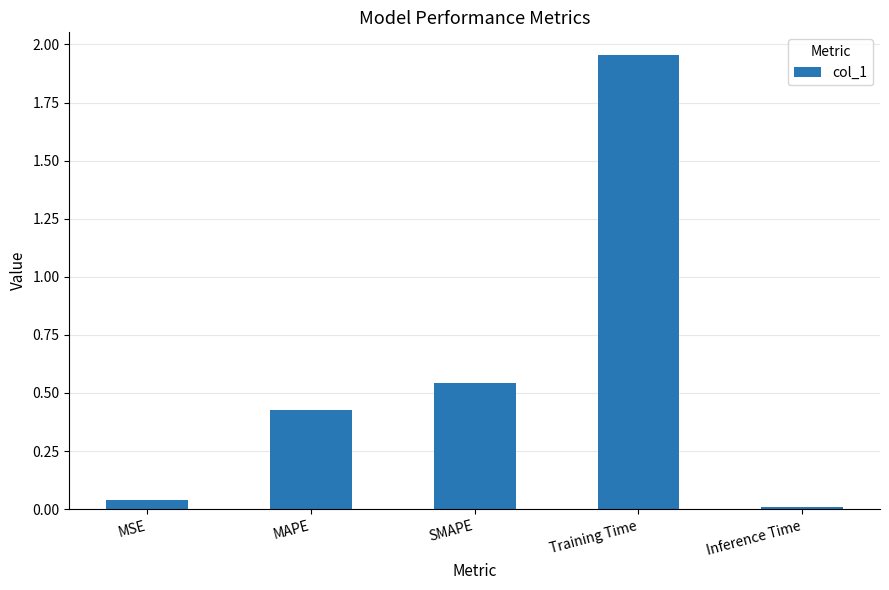

The chart shows a value of 0.3 at SMAPE. True or false?

False